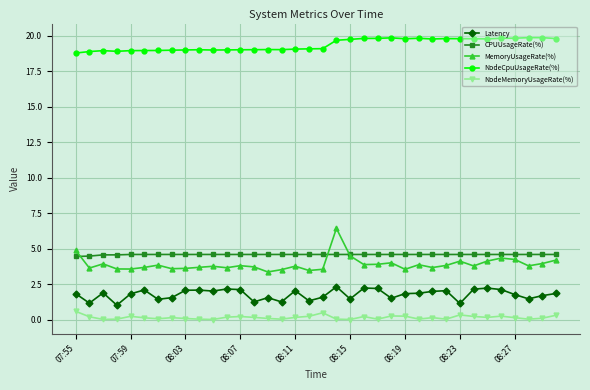

True or false: MemoryUsageRate(%) has more than 0 points higher than both neighbors.

True